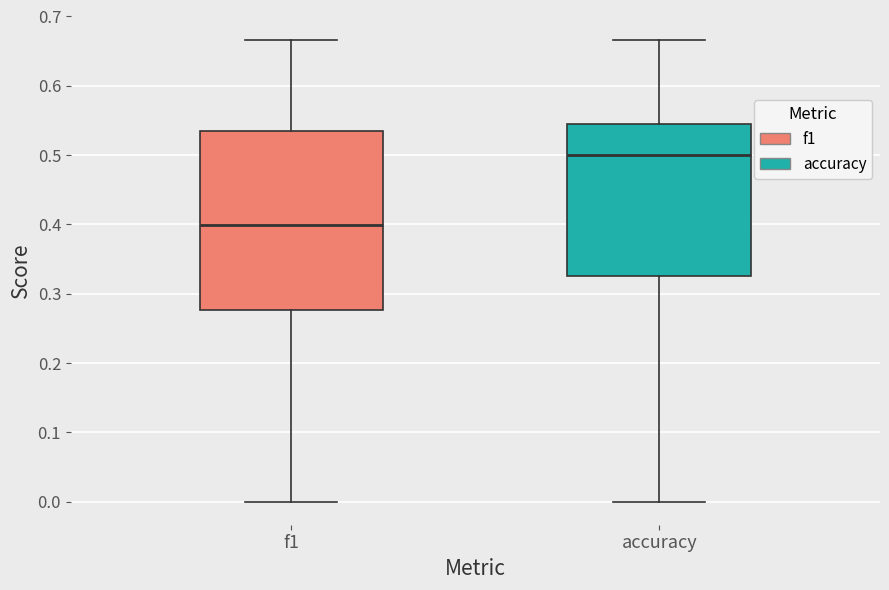

Reading left to right, transcribe this box plot: for each box, give where its median line is, the range the box spans, and where its two whiskers end, as read against the y-axis. The values are not printed on the chart, so give them approximately, as read against the axis.

f1: median 0.40, box 0.28 to 0.53, whiskers 0.00 to 0.67
accuracy: median 0.50, box 0.33 to 0.55, whiskers 0.00 to 0.67